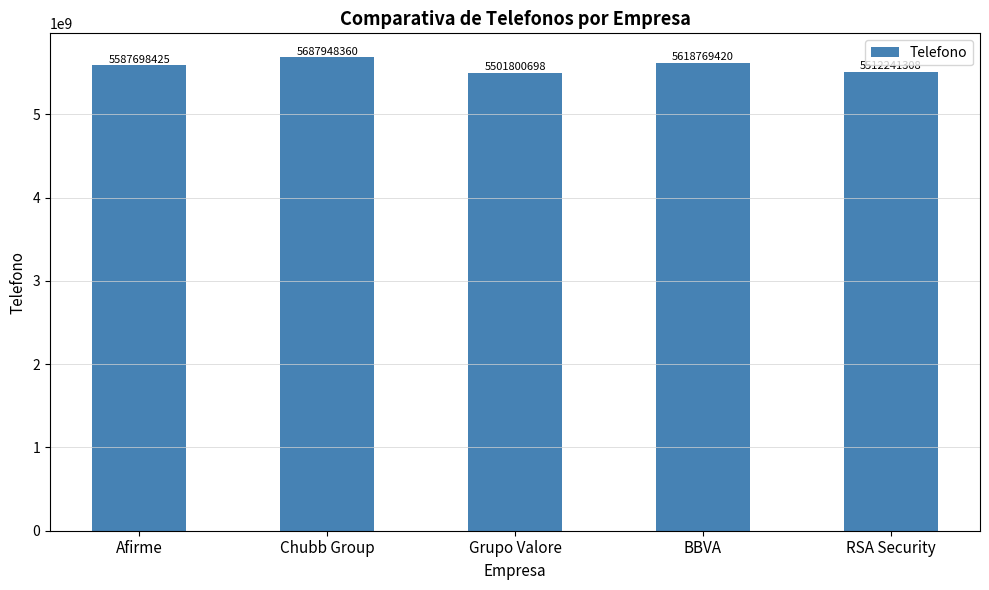

Reading left to right, what are all the values shown in this chart?

5587698425	5687948360	5501800698	5618769420	5512241308